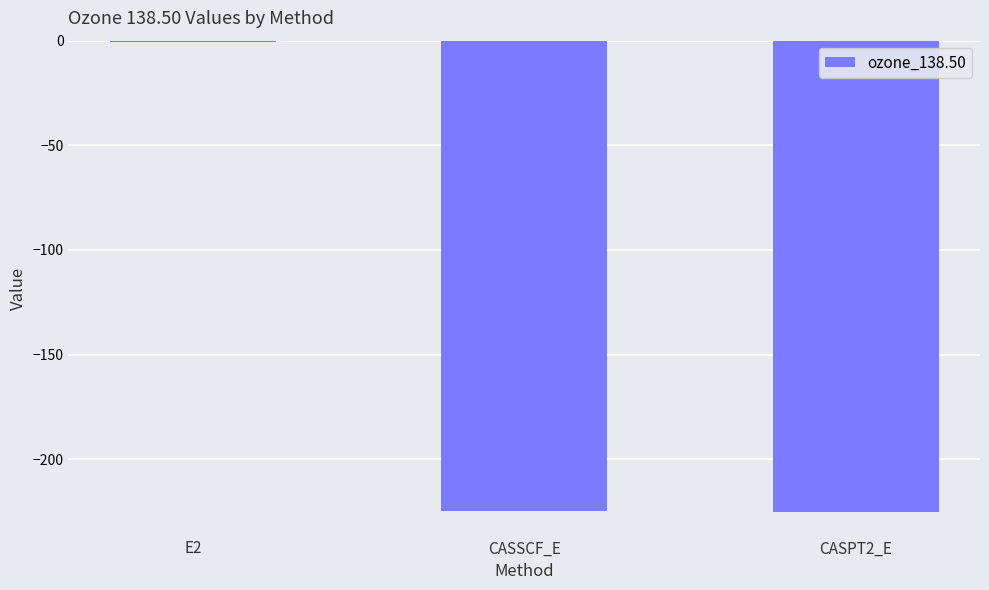

Read the value at CASPT2_E.

-225.3